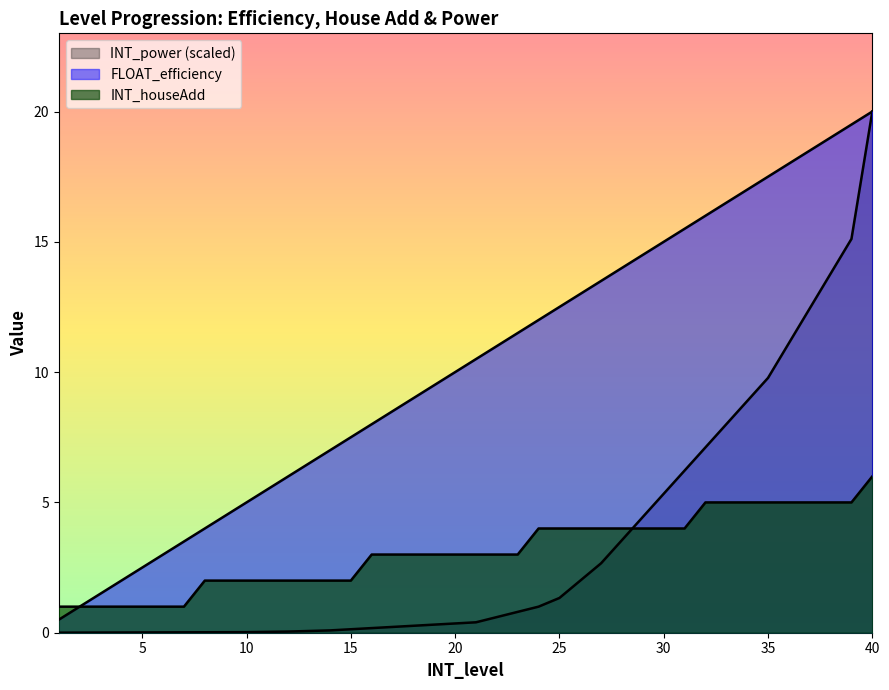

At which category is the sum across all series the highest?

40